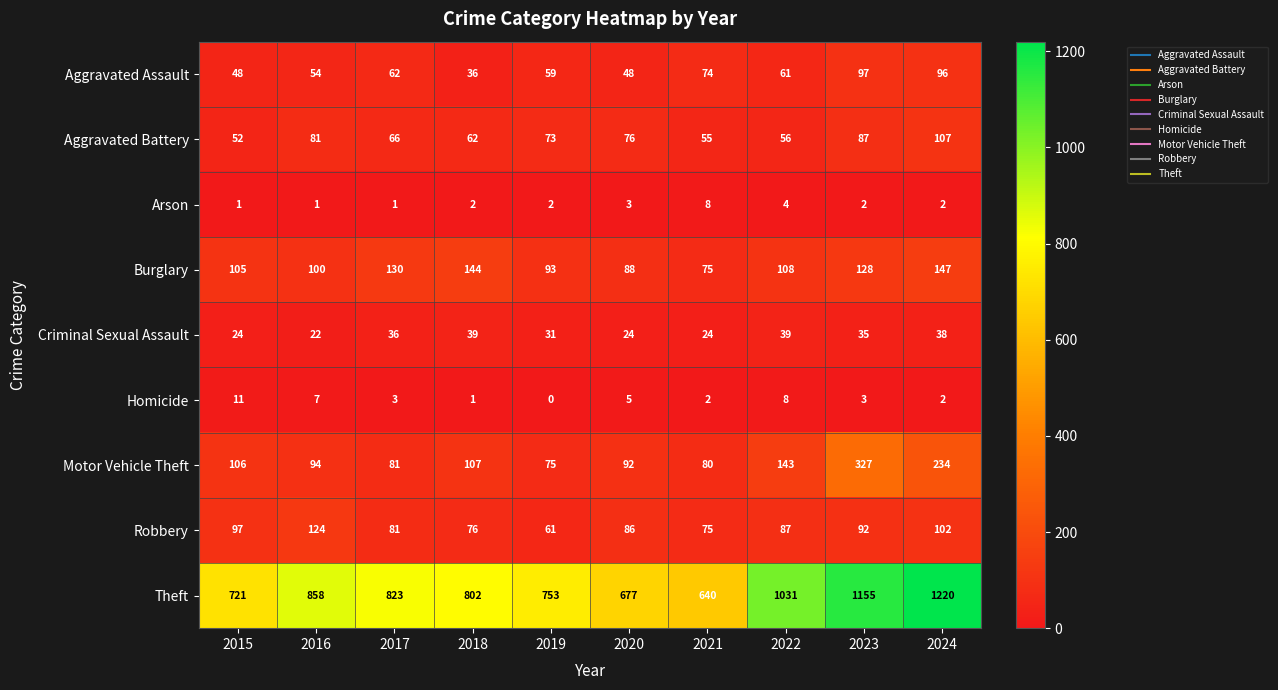

The Criminal Sexual Assault series shows 17 at 2023. True or false?

False